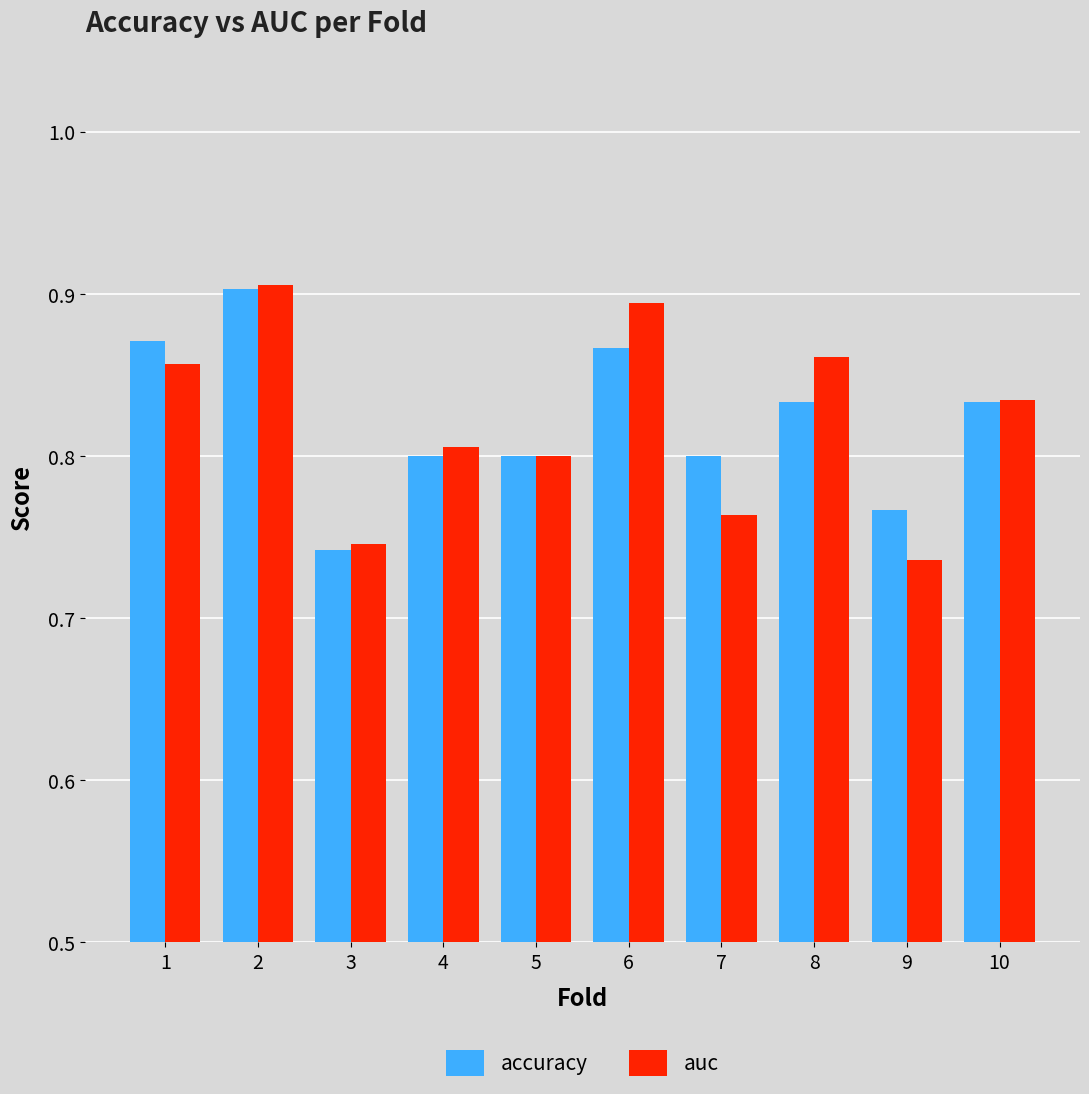

Which series changed the most between 1 and 7?

auc